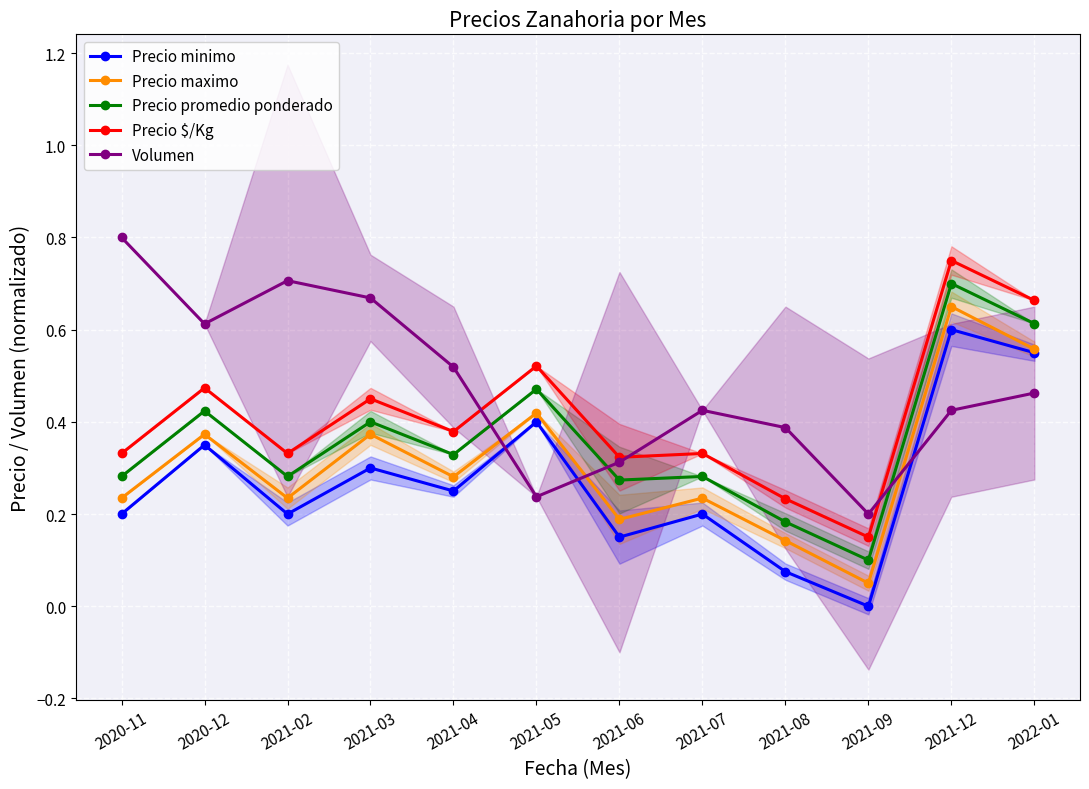

Where is the first local maximum for Volumen?

2021-02